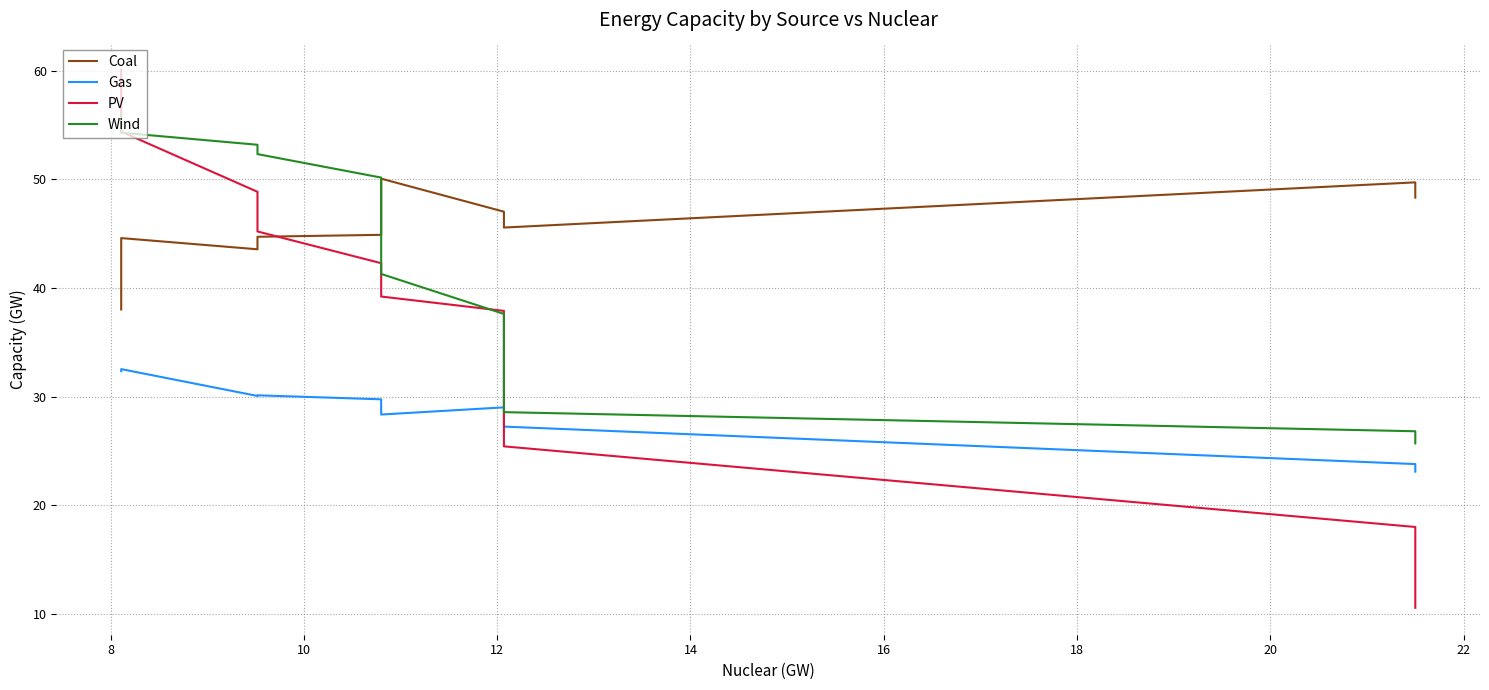

What is the label of the 4th point from the left?

12